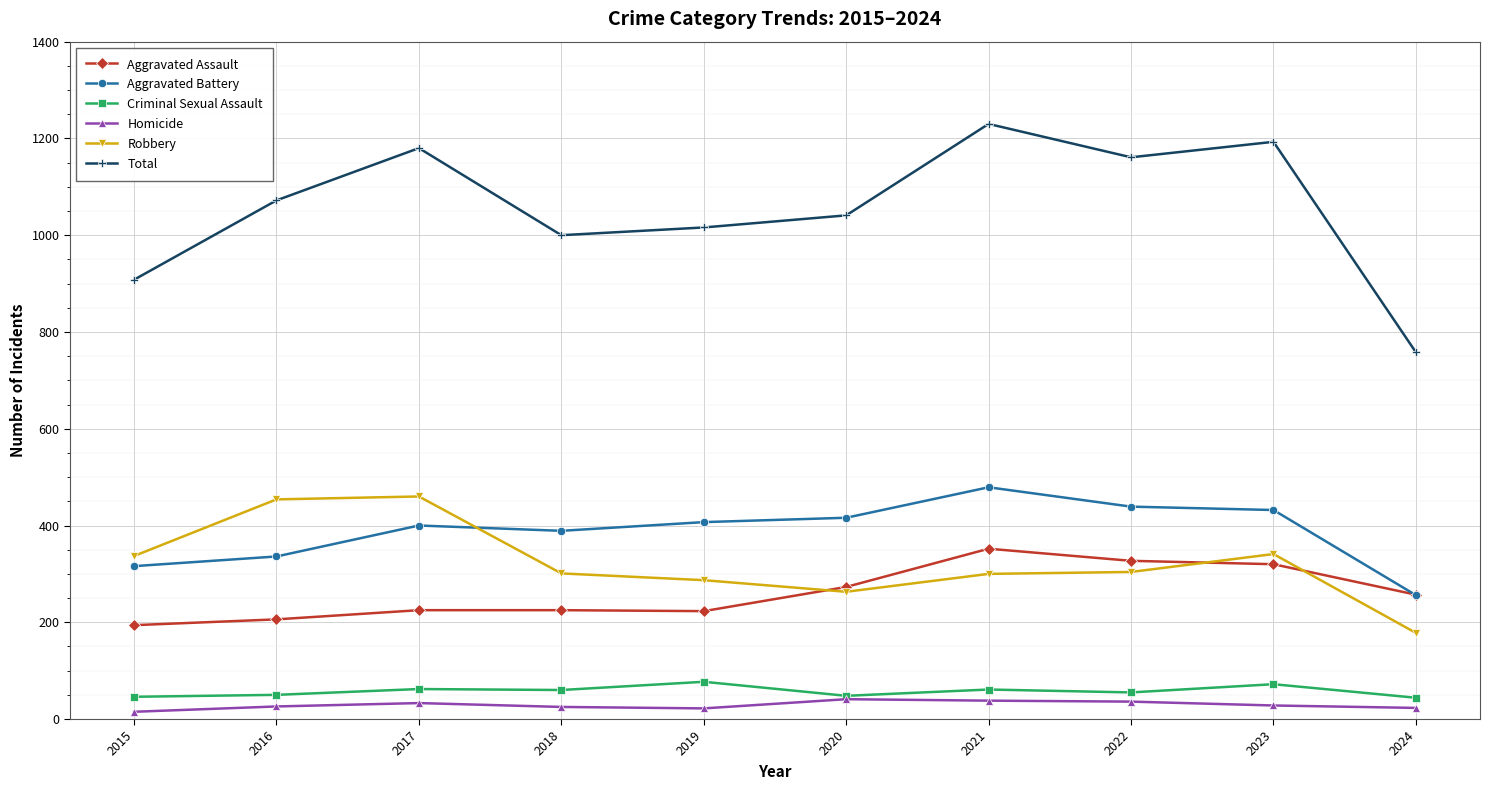

List the series in order of their peak value, lowest first.

Homicide, Criminal Sexual Assault, Aggravated Assault, Robbery, Aggravated Battery, Total